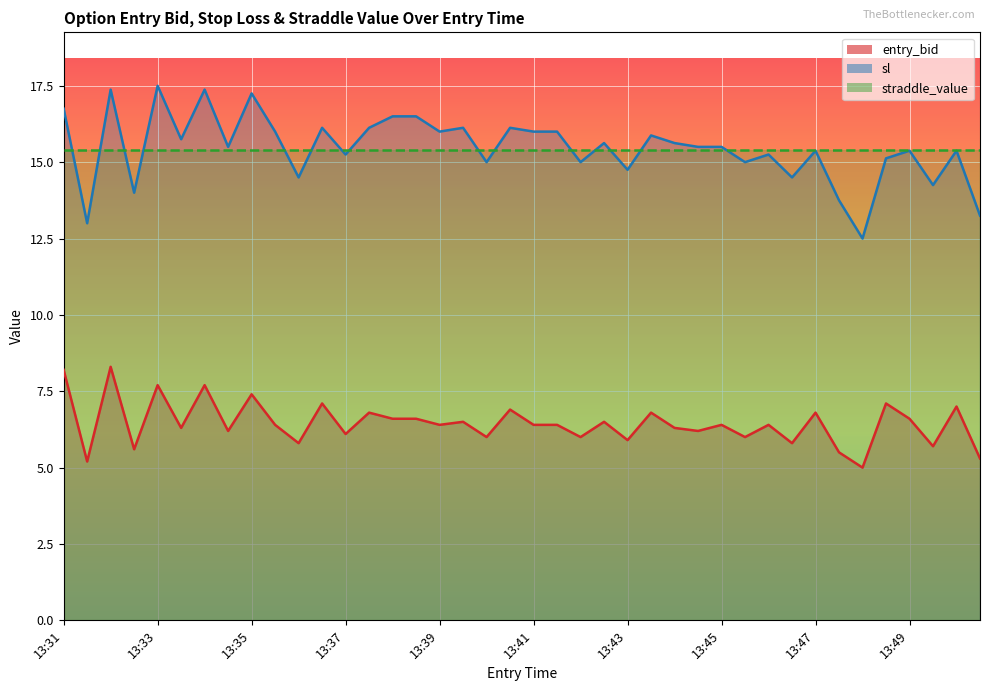

What are all the series names shown in the legend?

entry_bid, sl, straddle_value